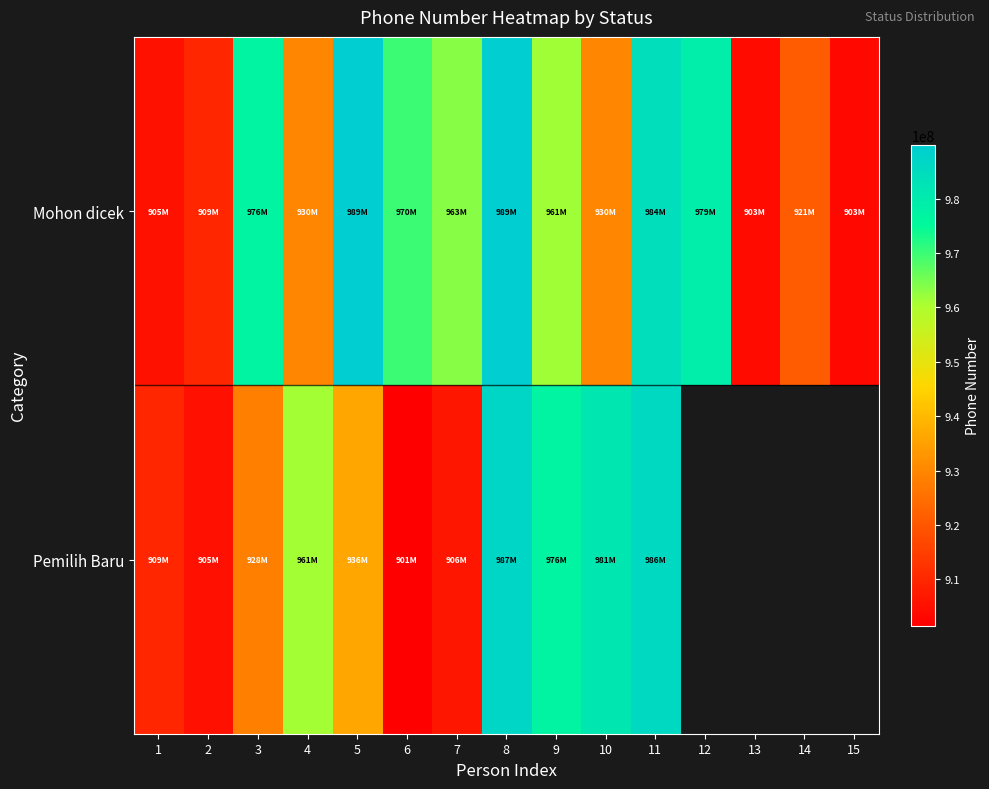

Which series has the widest spread of values?

Mohon dicek